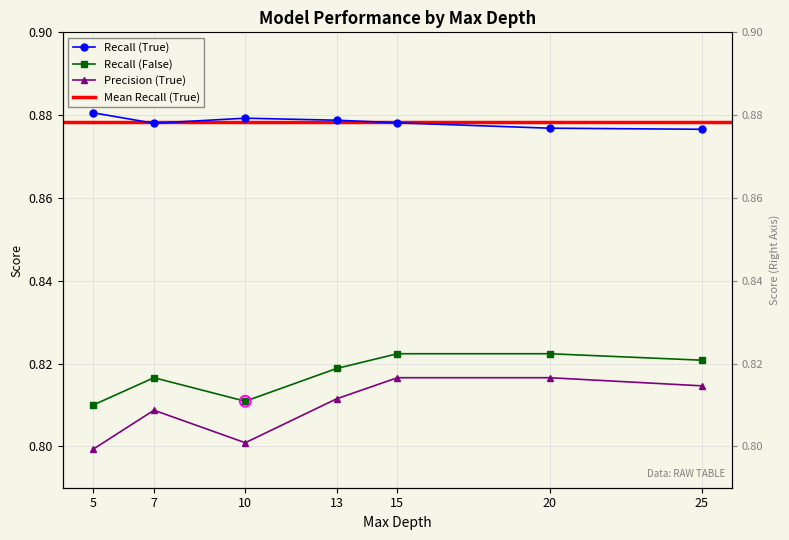

At which category is the sum across all series the highest?

15